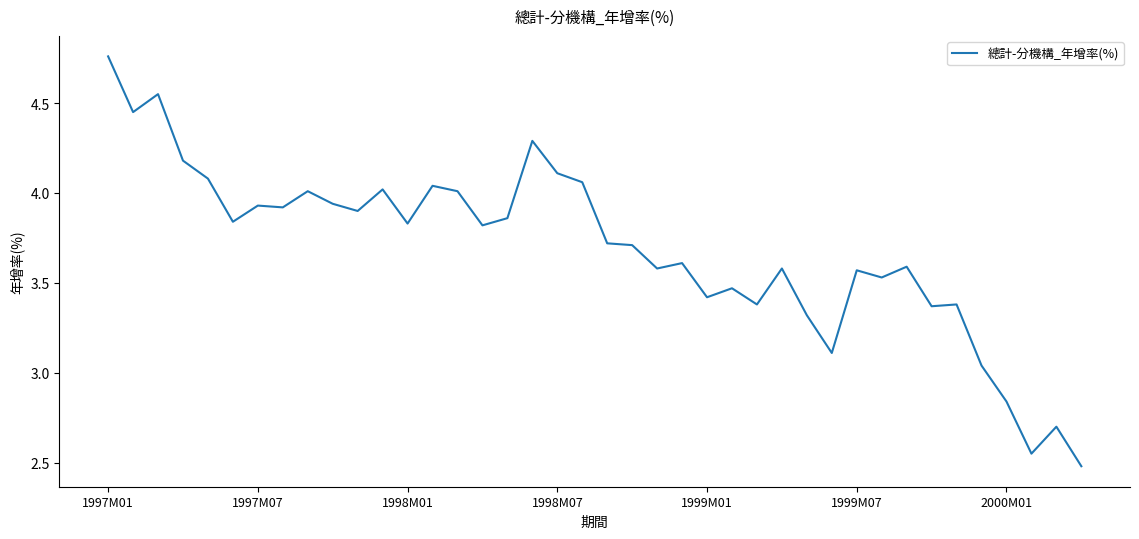

What is the difference between the maximum and second lowest values?

2.2